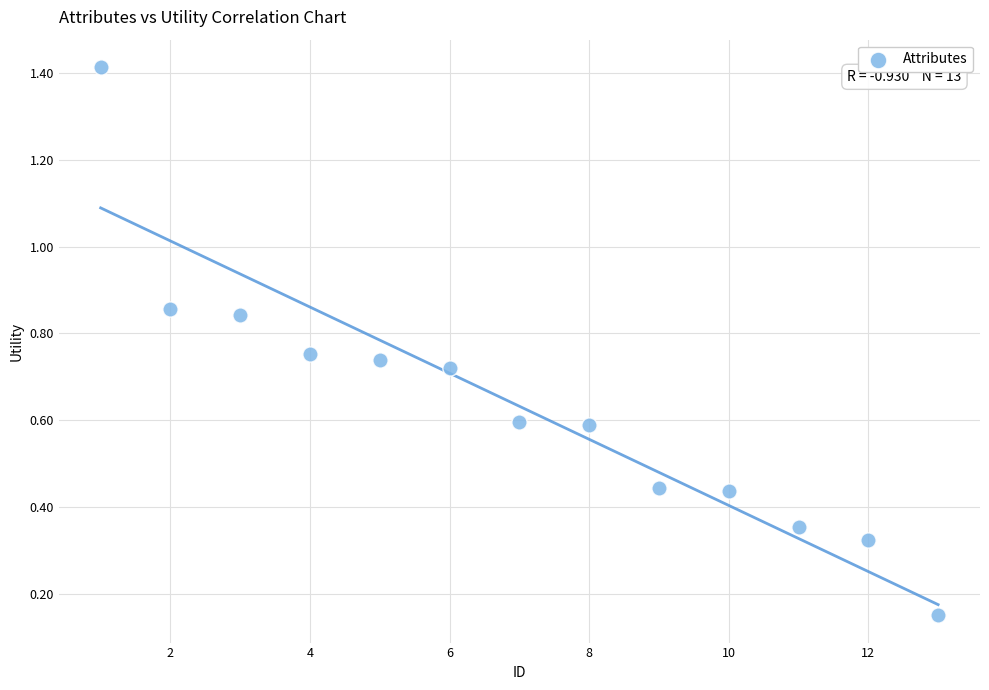

What is the range of Y values (max minus min)?

1.3